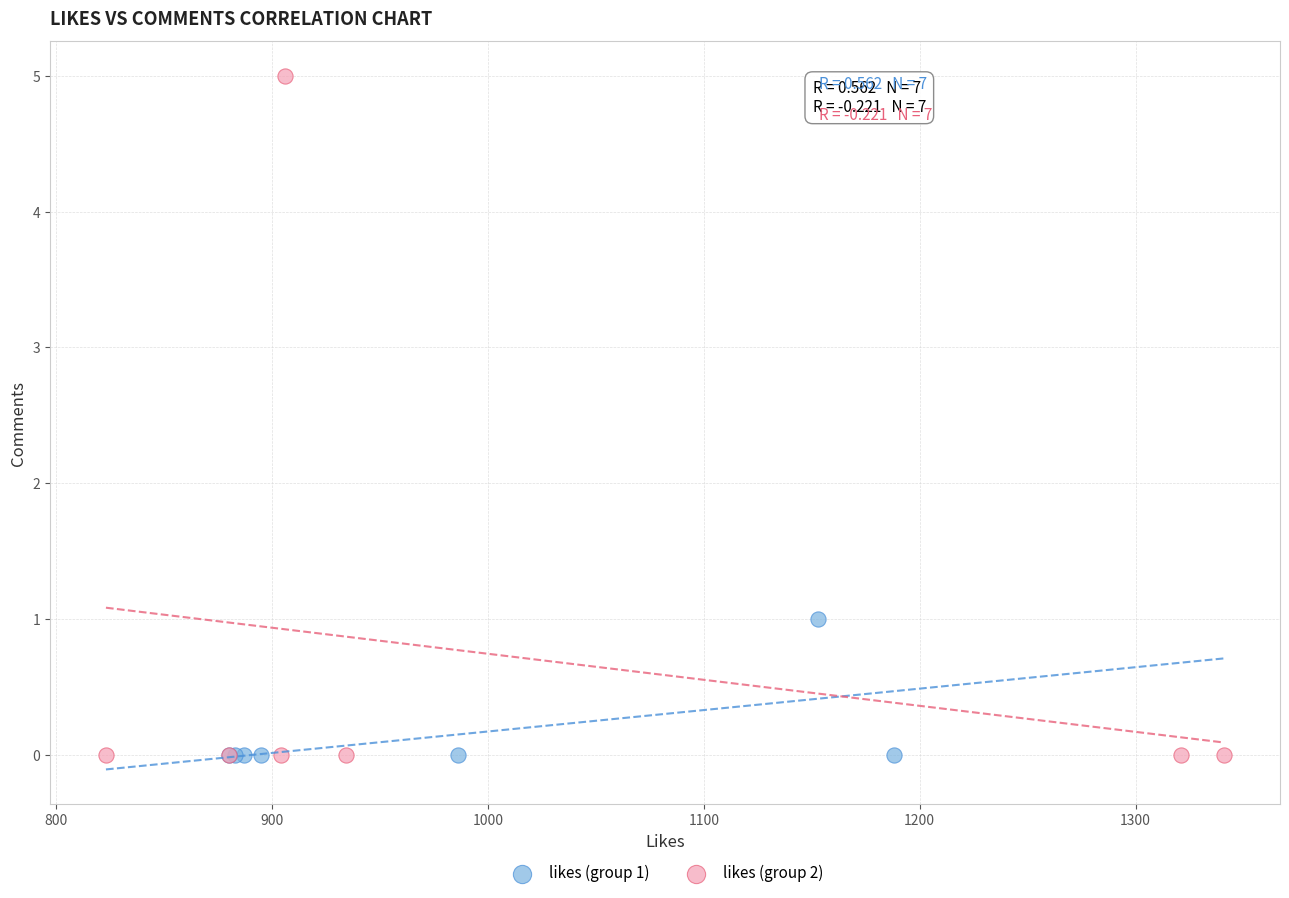

What are all the series names shown in the legend?

likes (group 1), likes (group 2)